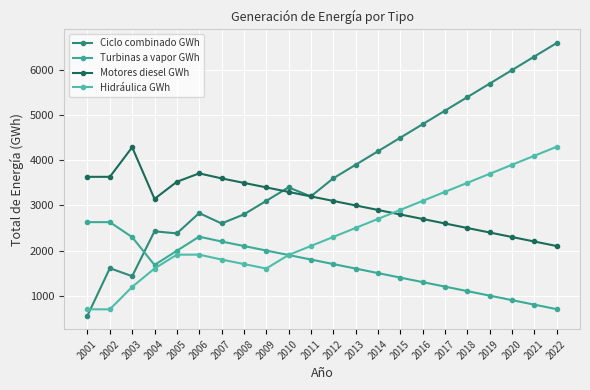

Rank the series by their average value, from lowest to highest.

Turbinas a vapor GWh, Hidráulica GWh, Motores diesel GWh, Ciclo combinado GWh